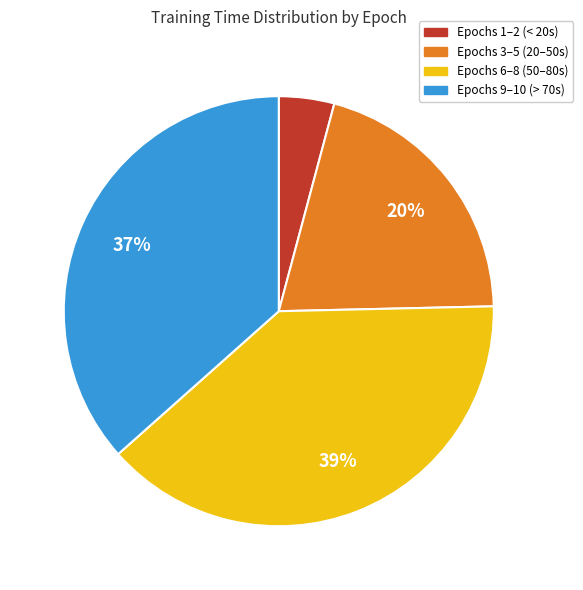

What is the ratio of the value at Epochs 9–10 (> 70s) to the value at Epochs 6–8 (50–80s)?

0.9